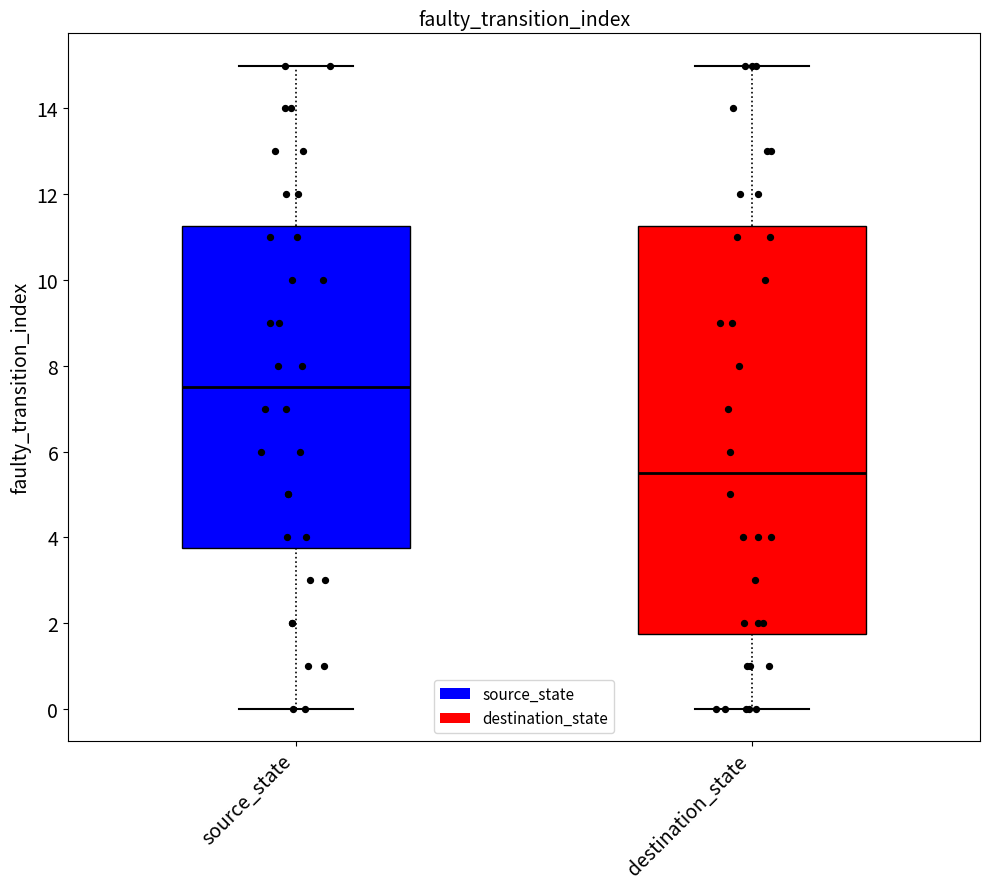

Reading left to right, transcribe this box plot: for each box, give where its median line is, the range the box spans, and where its two whiskers end, as read against the y-axis. The values are not printed on the chart, so give them approximately, as read against the axis.

source_state: median 7.6, box 3.8 to 11.2, whiskers 0.0 to 15.0
destination_state: median 5.6, box 1.8 to 11.2, whiskers 0.0 to 15.0